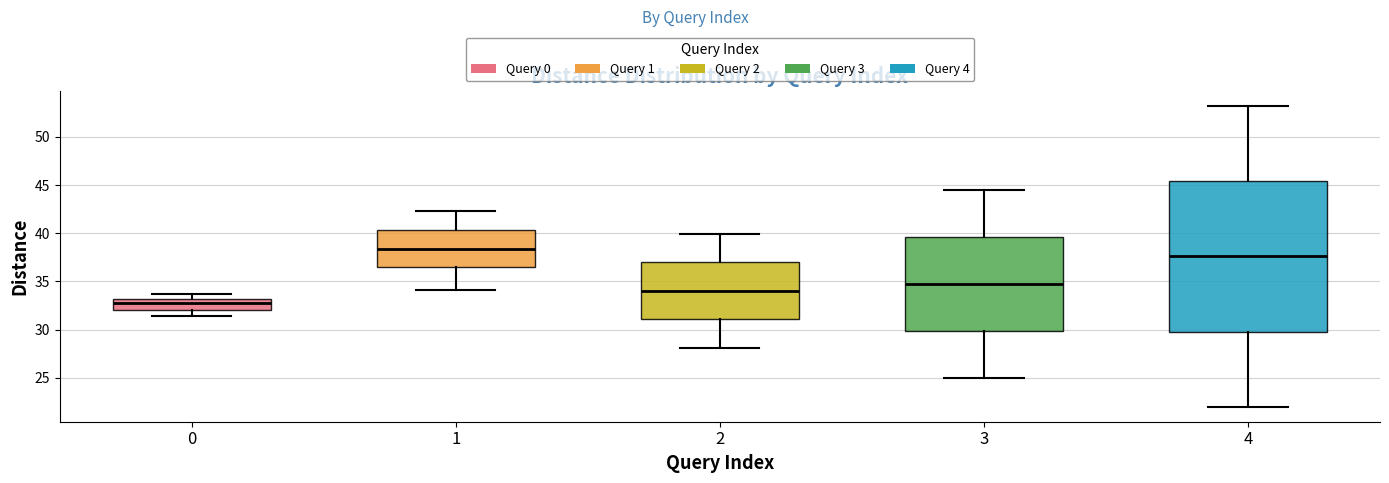

Which box is the tallest, from its lower edge to its upper edge?

4